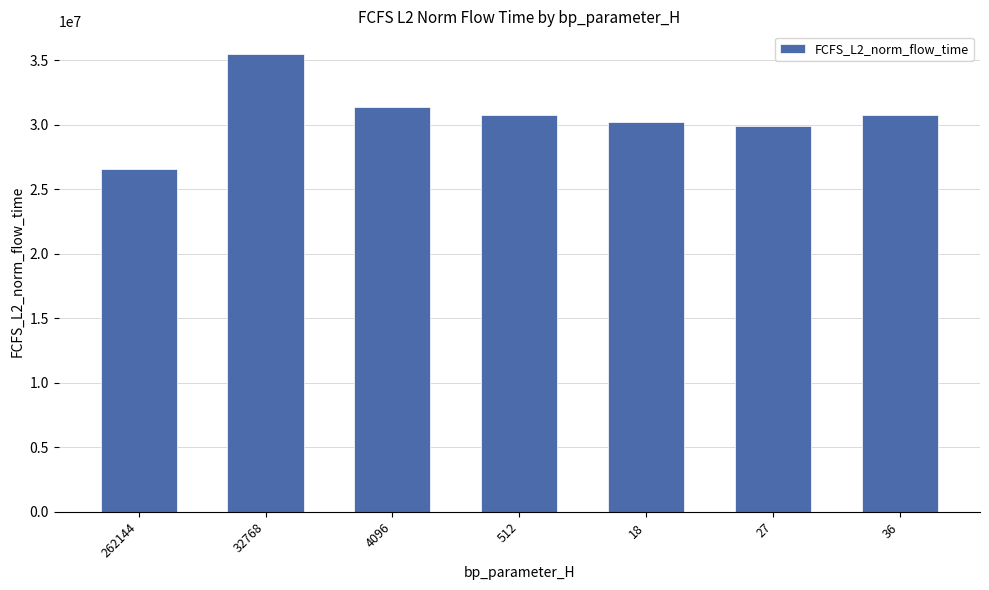

The chart shows a value of 30203363.6 at 18. True or false?

True